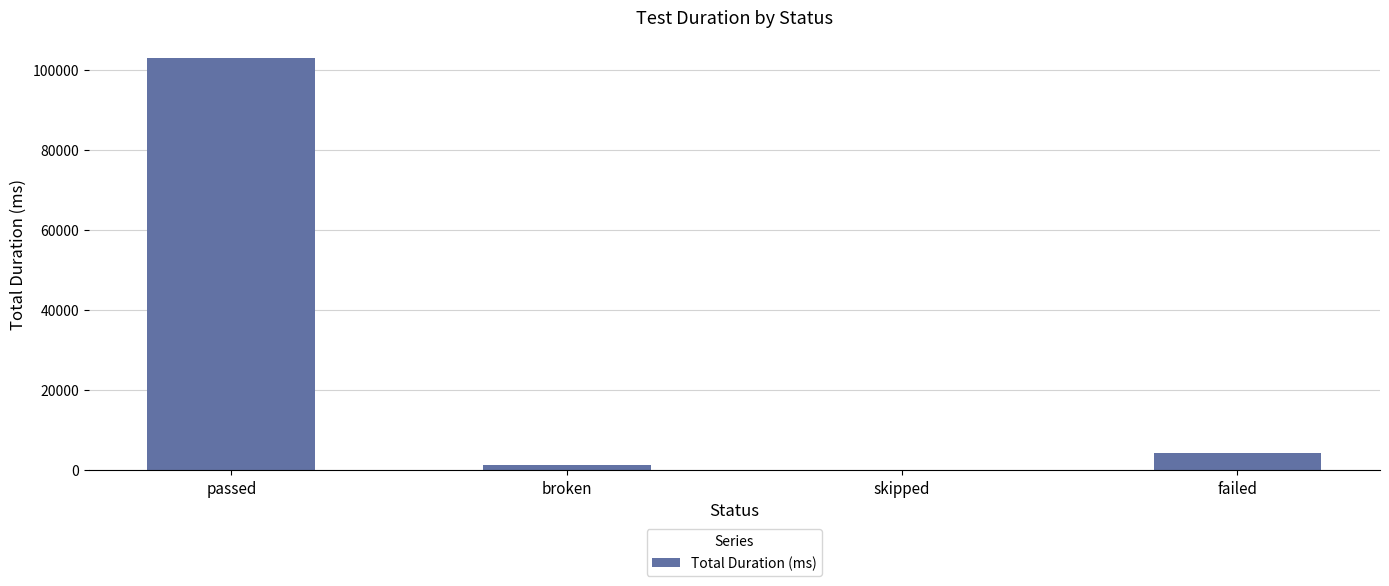

Is it true that the value at passed is 137687?

False